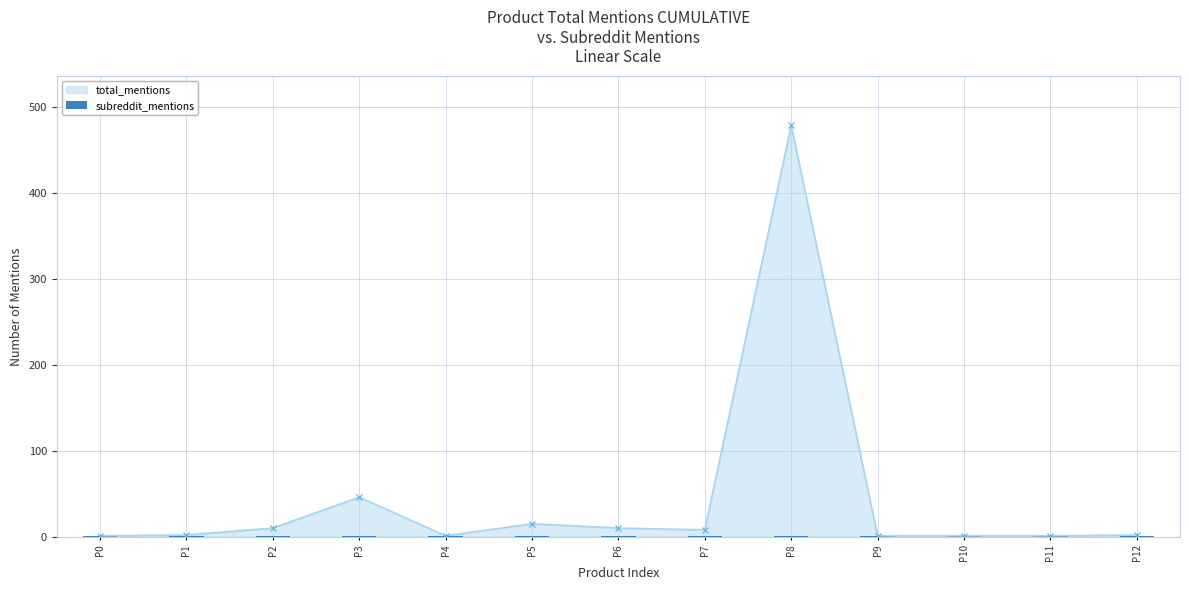

What is the value of the 10th bar from the left?

1